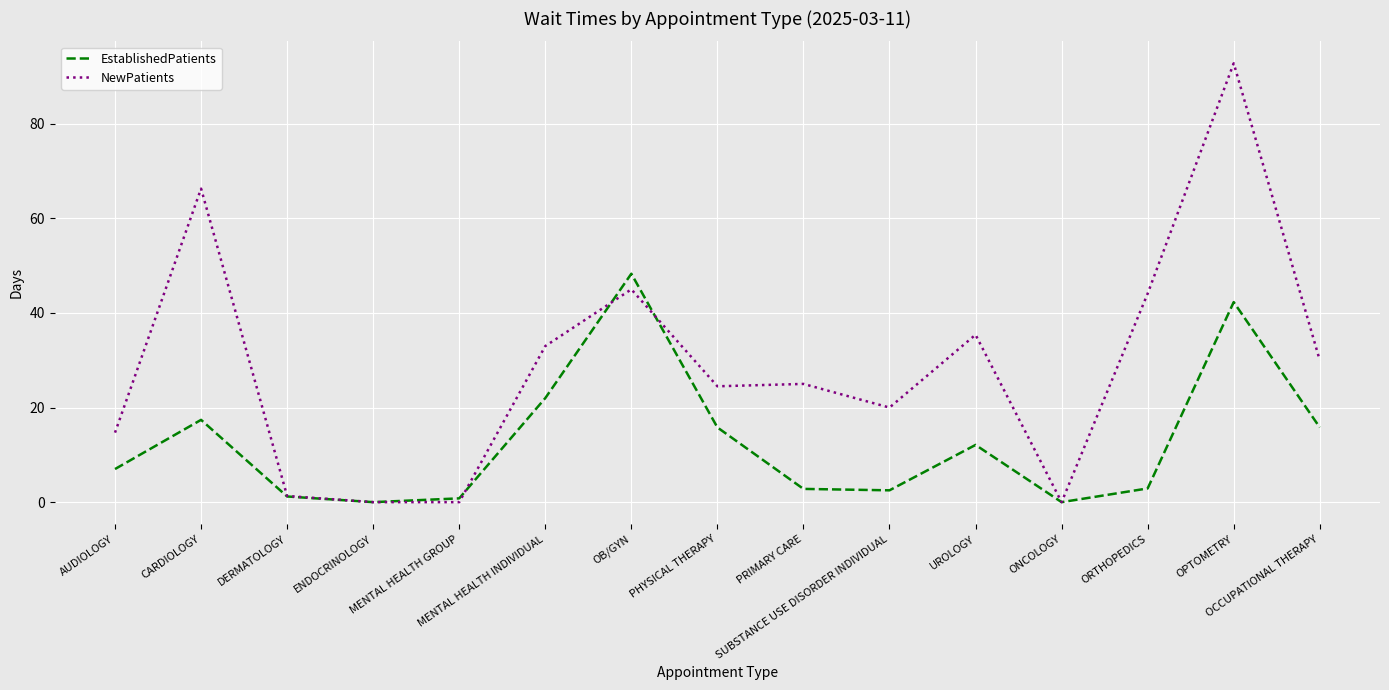

How many lines are shown in the chart?

2